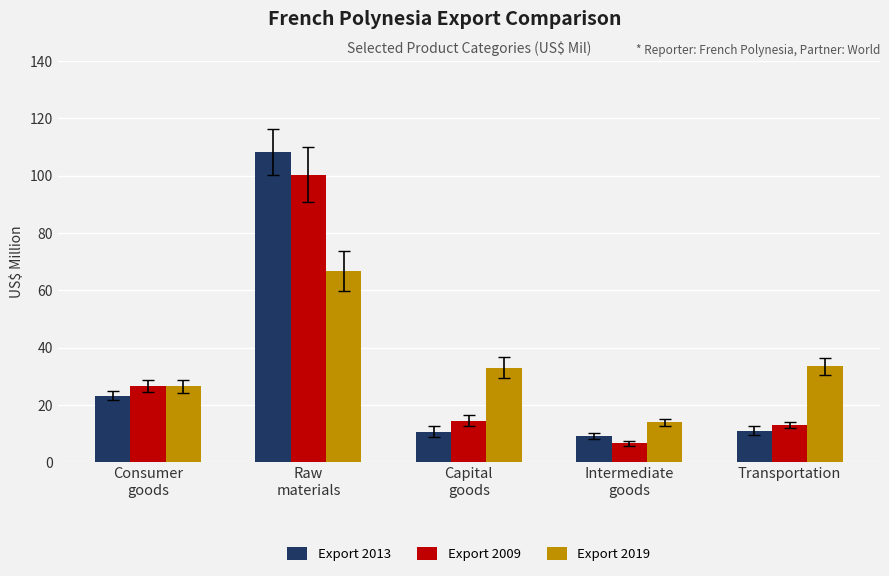

True or false: Export 2019 has a value of 33.5 at Transportation.

True